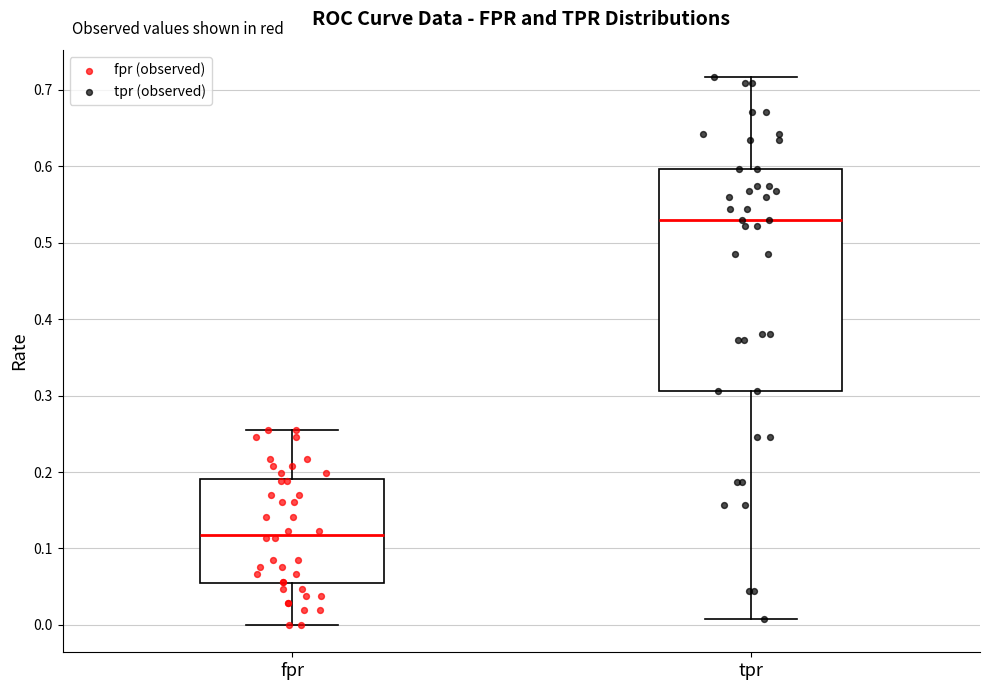

Reading left to right, transcribe this box plot: for each box, give where its median line is, the range the box spans, and where its two whiskers end, as read against the y-axis. The values are not printed on the chart, so give them approximately, as read against the axis.

fpr: median 0.12, box 0.05 to 0.19, whiskers 0.00 to 0.25
tpr: median 0.53, box 0.31 to 0.60, whiskers 0.01 to 0.72